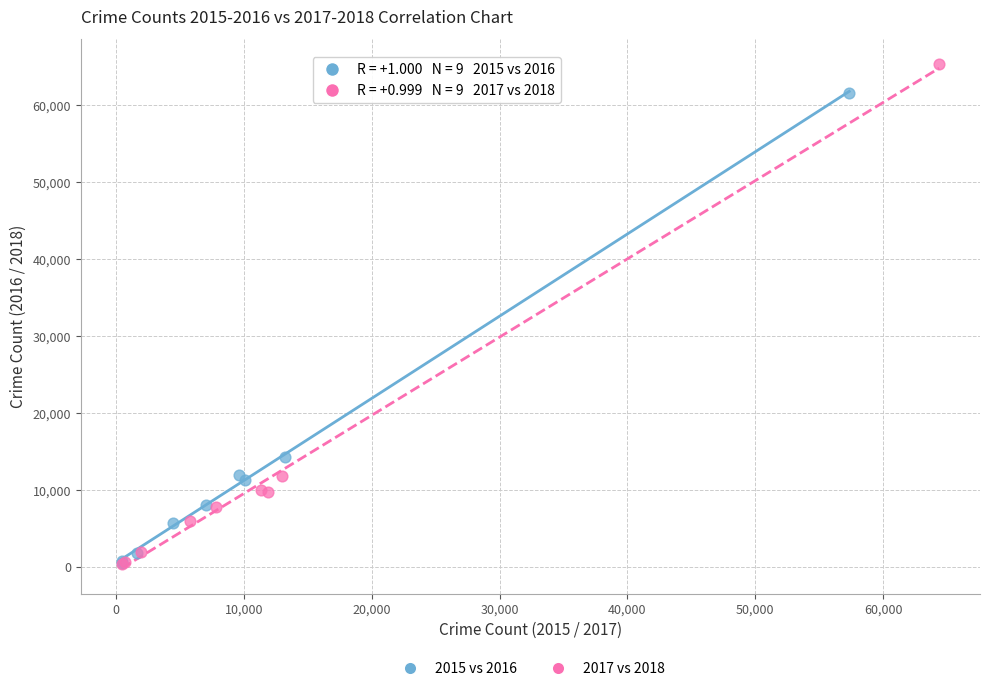

Which series has the widest spread of Y values?

2017 vs 2018